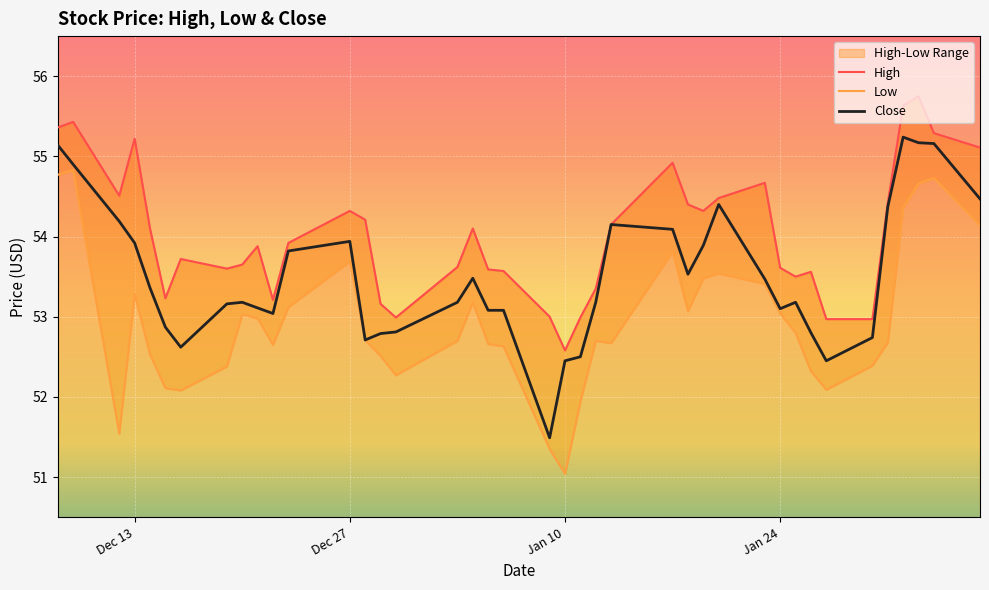

What is the maximum value shown in the chart?

55.8